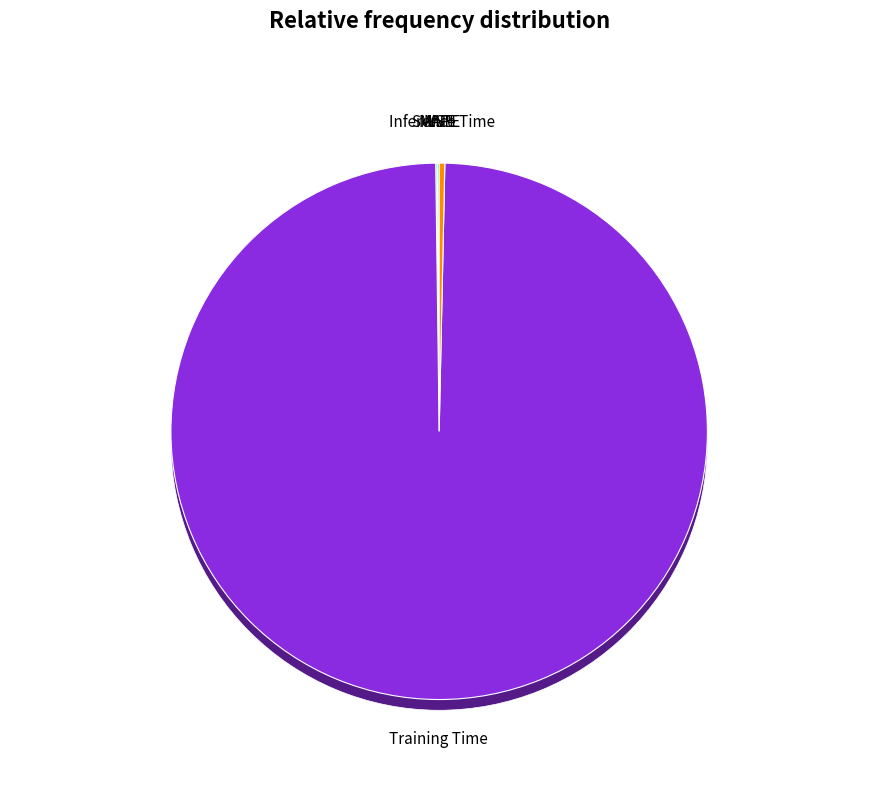

Which category accounts for the majority?

Training Time